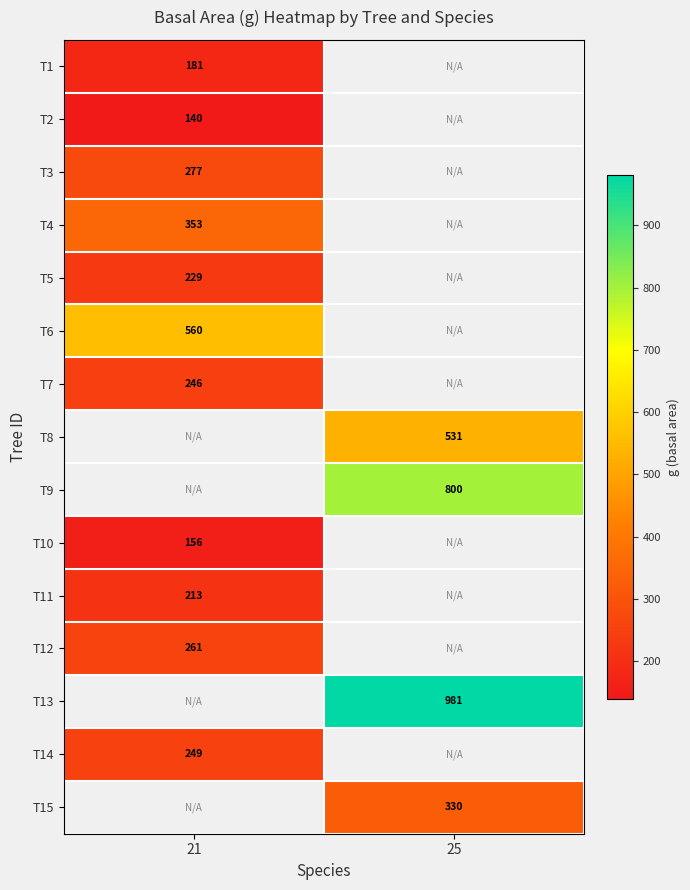

What value does the T12 series have at 21?

260.6